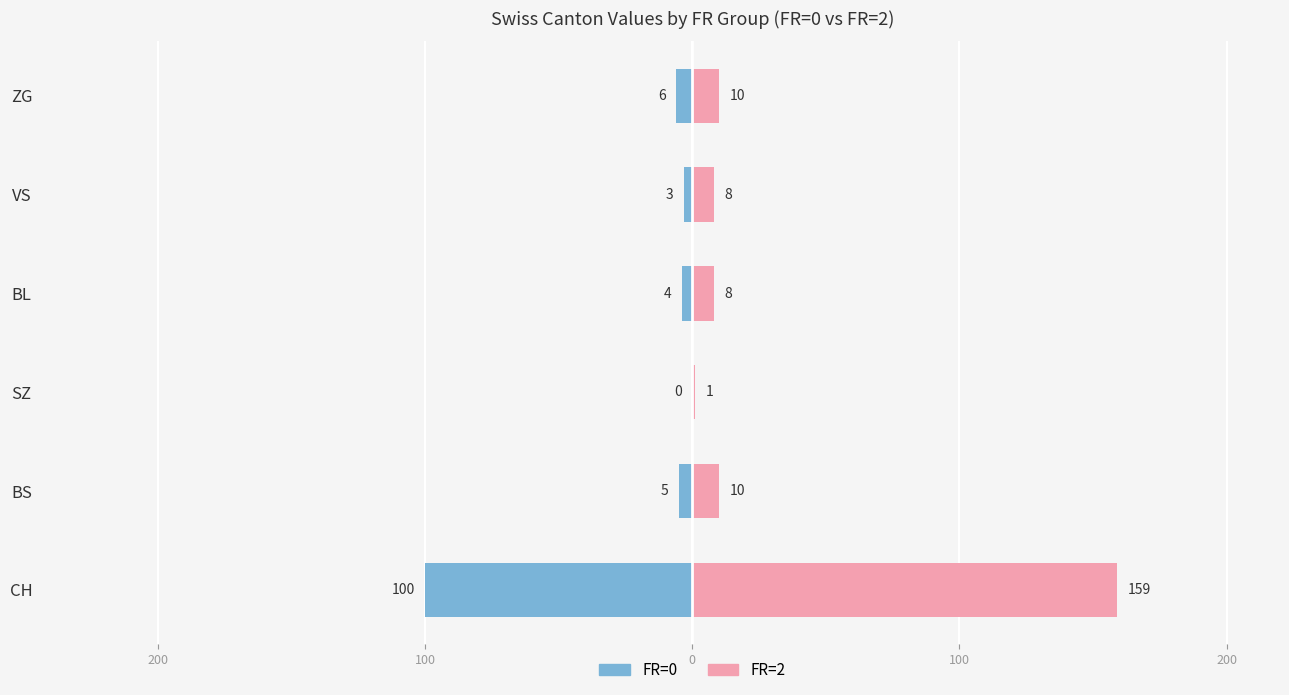

How many bars are there in each group?

2